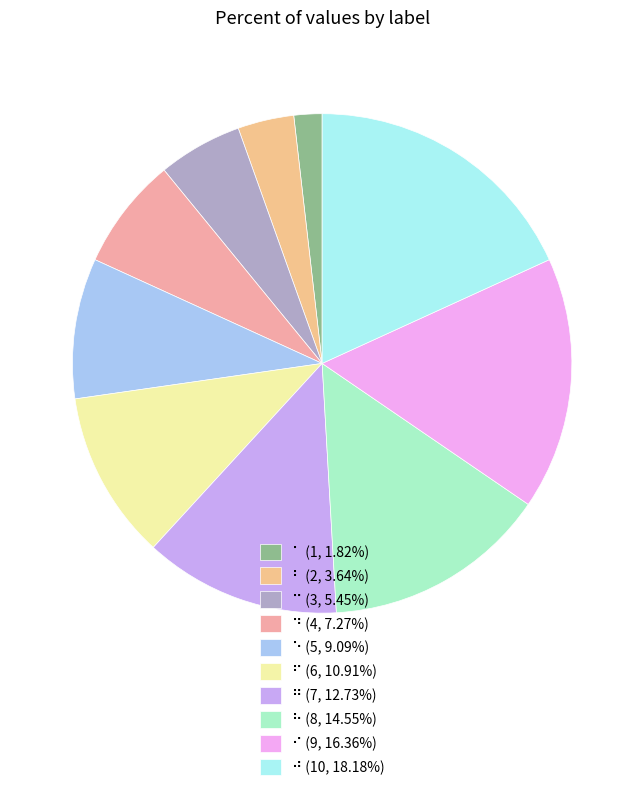

Is there any slice that represents more than half of the pie?

No